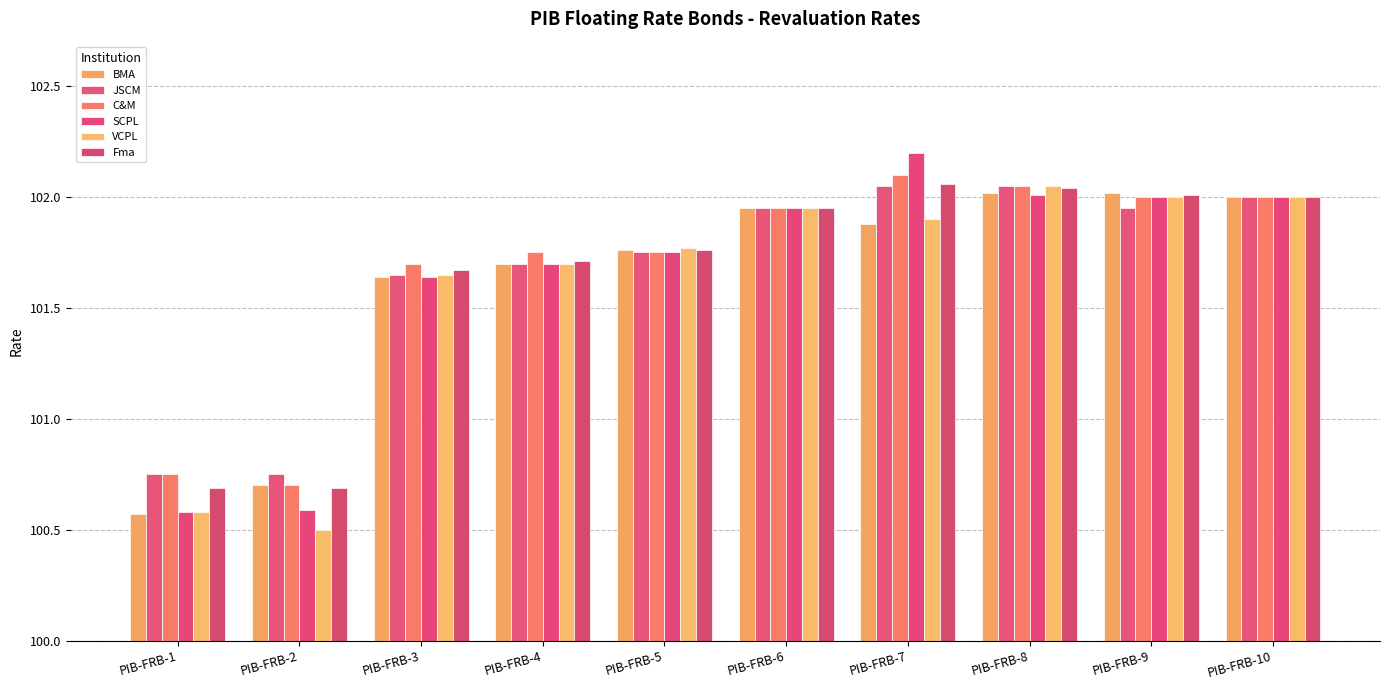

Which series changed the most between PIB-FRB-2 and PIB-FRB-4?

VCPL